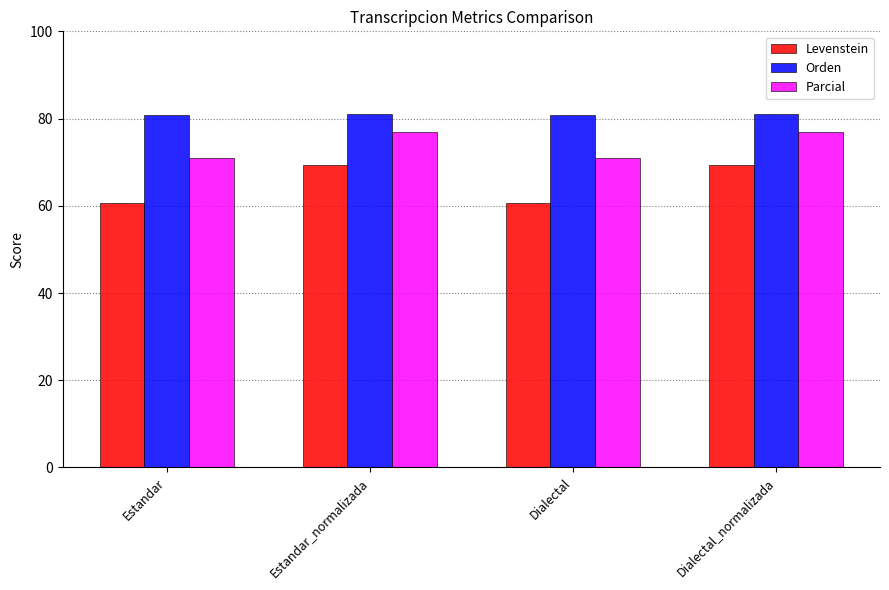

How many values in the Orden series exceed 81?

2